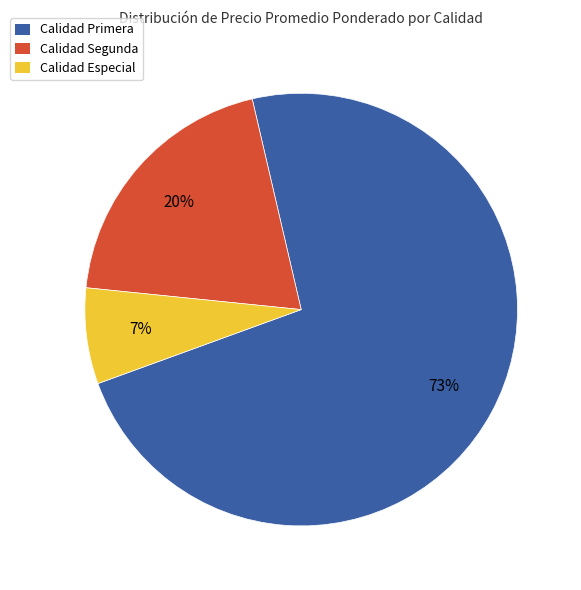

True or false: Calidad Primera accounts for 81% of the total.

False